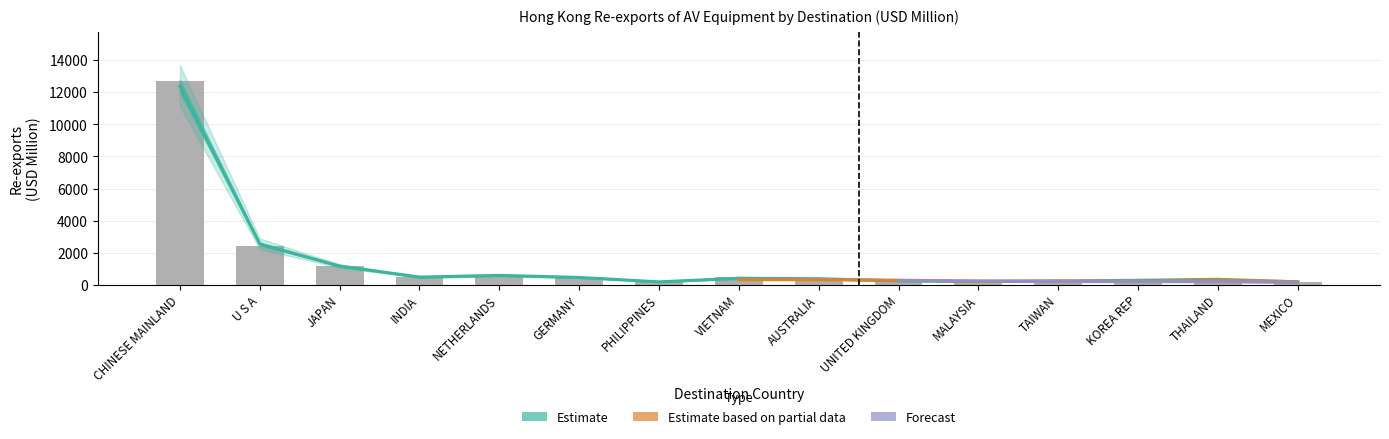

What is the value of the 202011 bar at the 4th from the left?

473.5